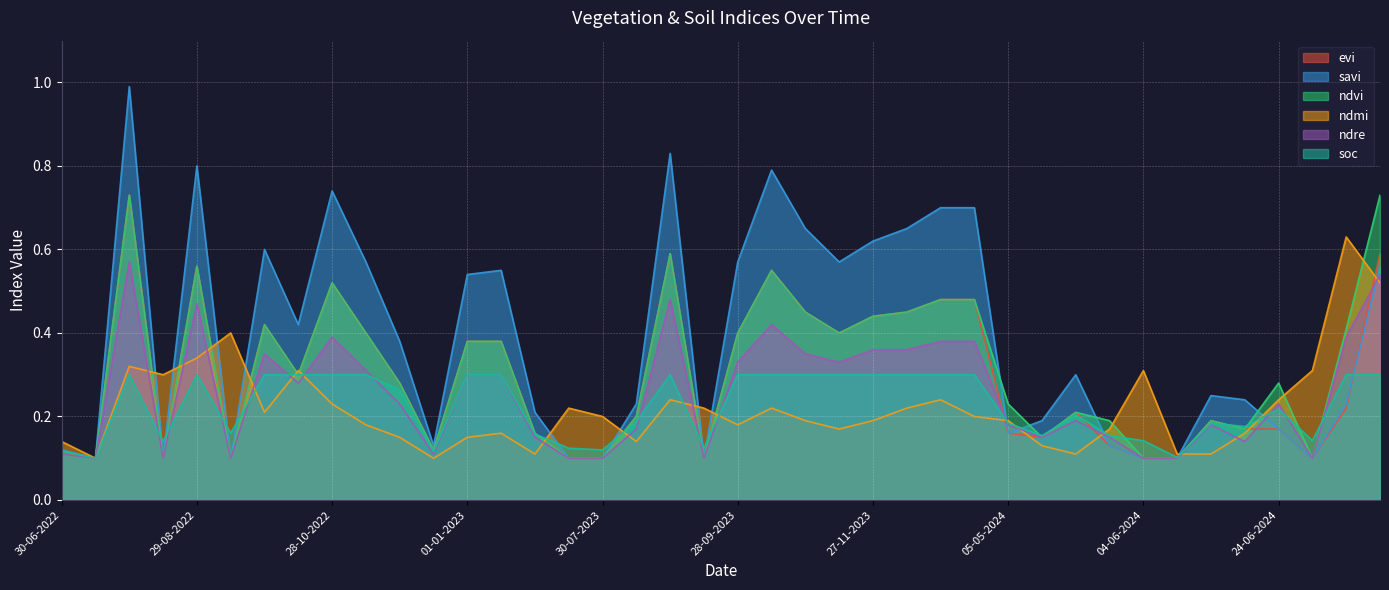

What is the label of the 21st point from the left?

28-09-2023